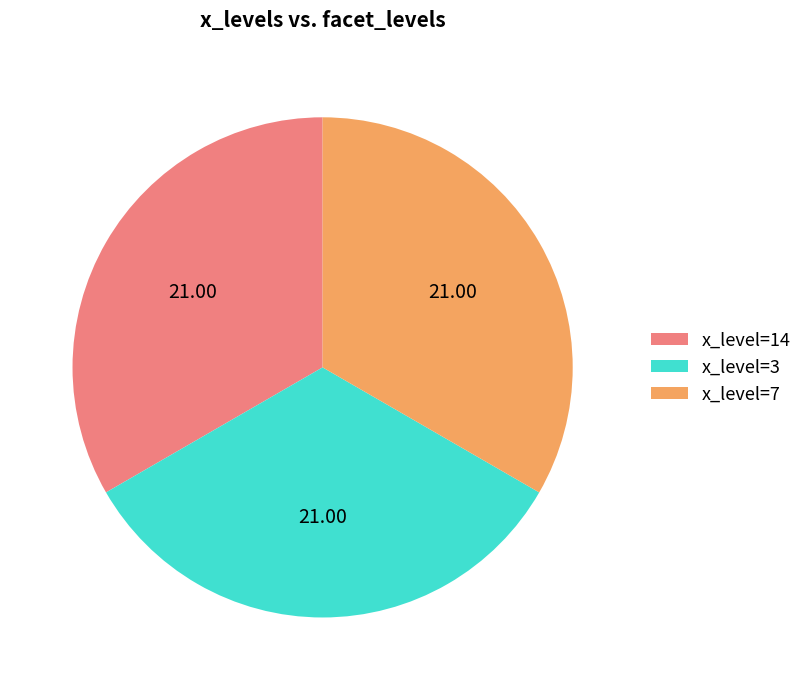

What is the ratio of the value at x_level=7 to the value at x_level=14?

1.0